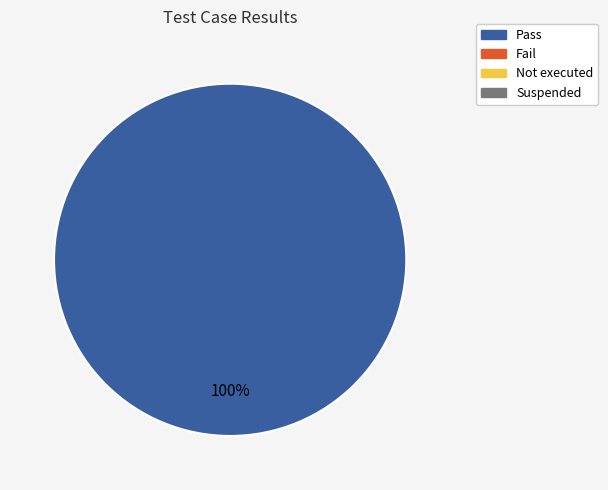

Is there any slice that represents more than half of the pie?

Yes